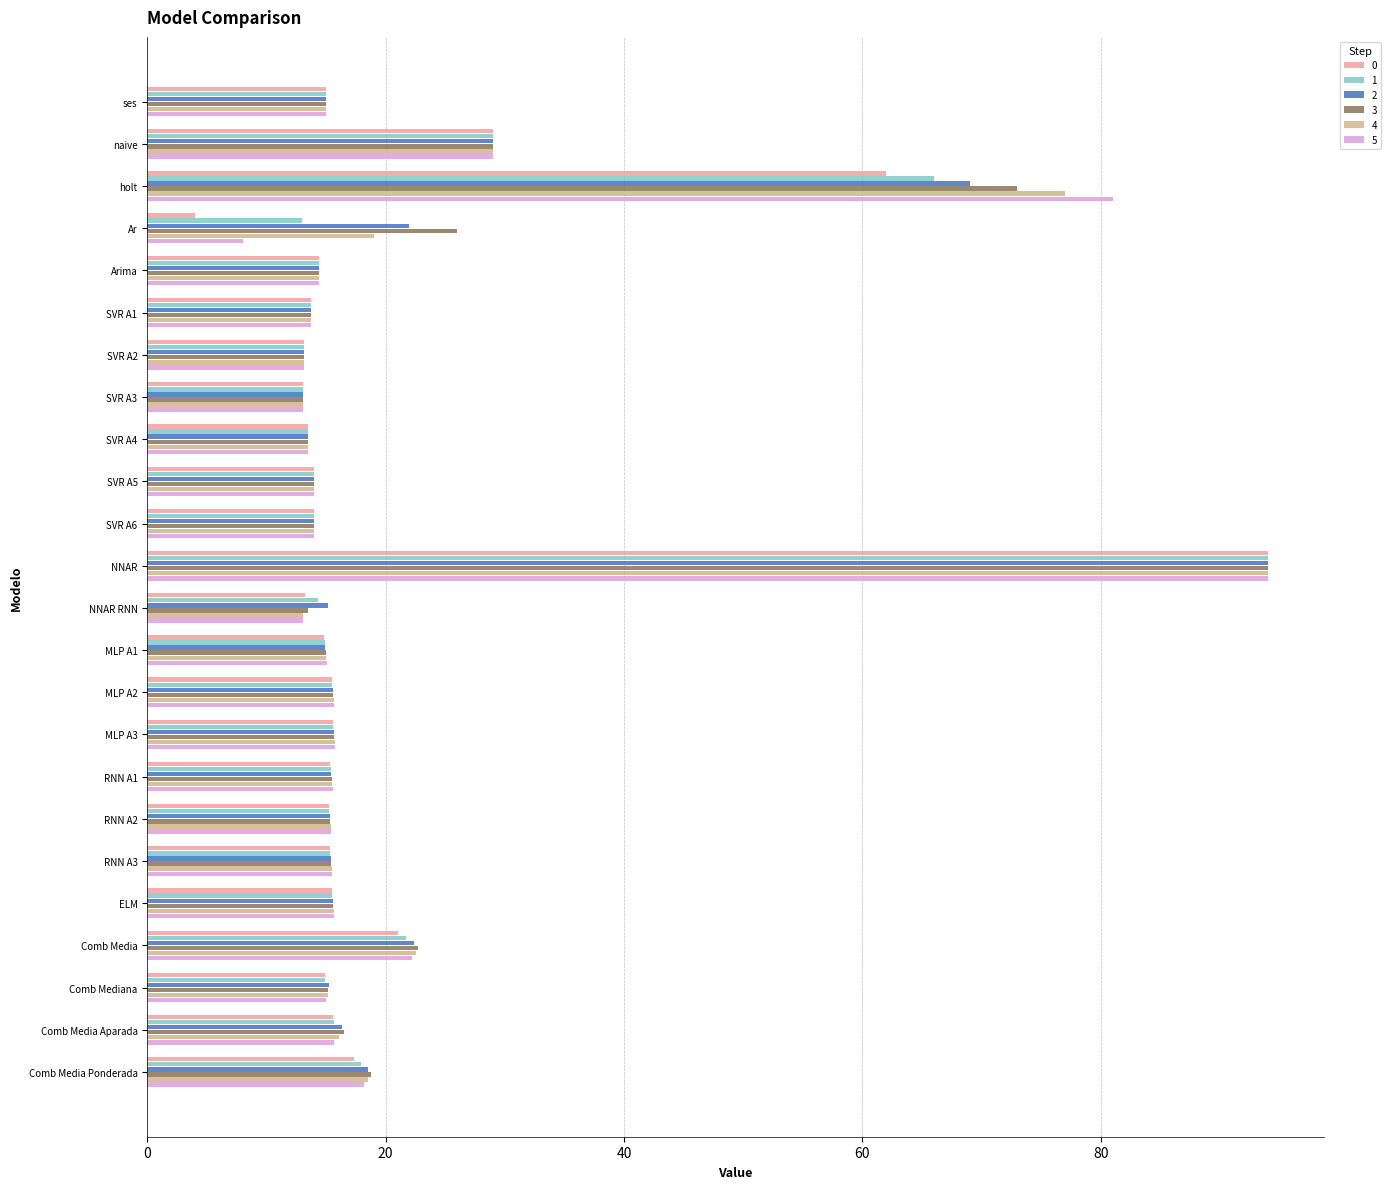

What is the average value of the 5 series?

21.5